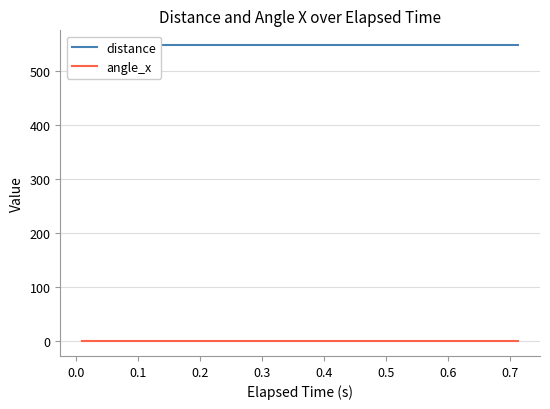

Reading right to left, what are all the values shown in this chart?

distance: 548.7	548.7	548.7	548.7	548.7	548.7	548.7	548.7	548.7	548.7	548.7	548.7	548.7	548.7	548.7
angle_x: 0.0	0.0	0.0	0.0	0.0	0.0	0.0	0.0	0.0	0.0	0.0	0.0	0.0	0.0	0.0